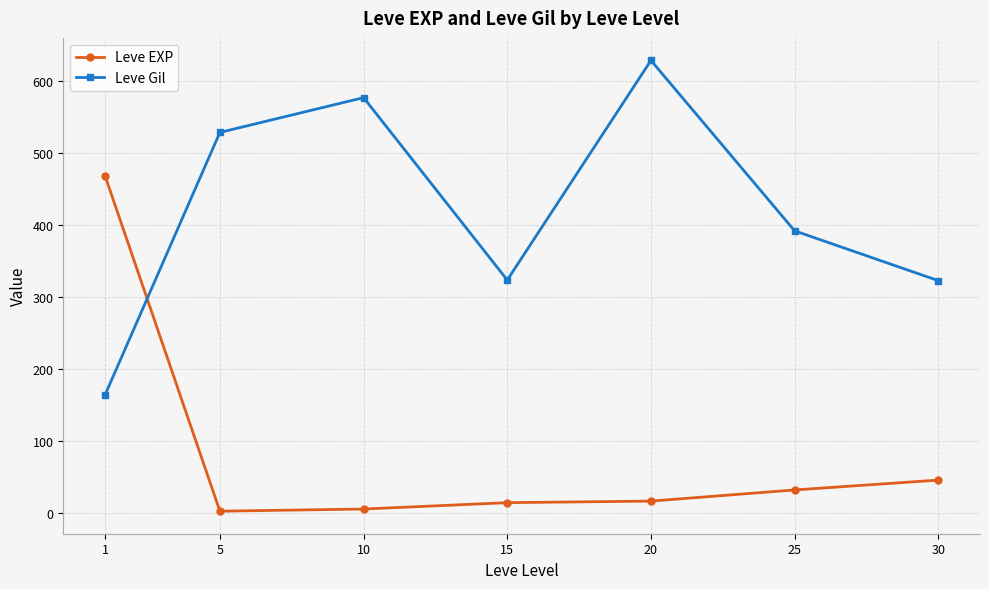

How many interior local valleys does the Leve Gil series have?

1